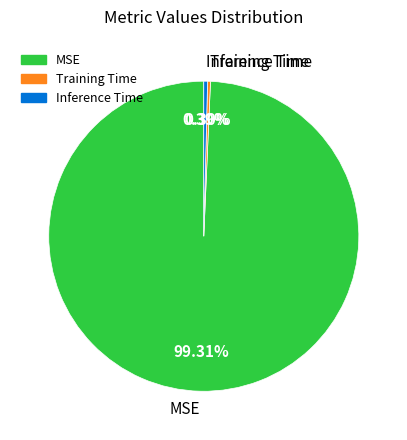

Which has a higher value, Training Time or MSE?

MSE